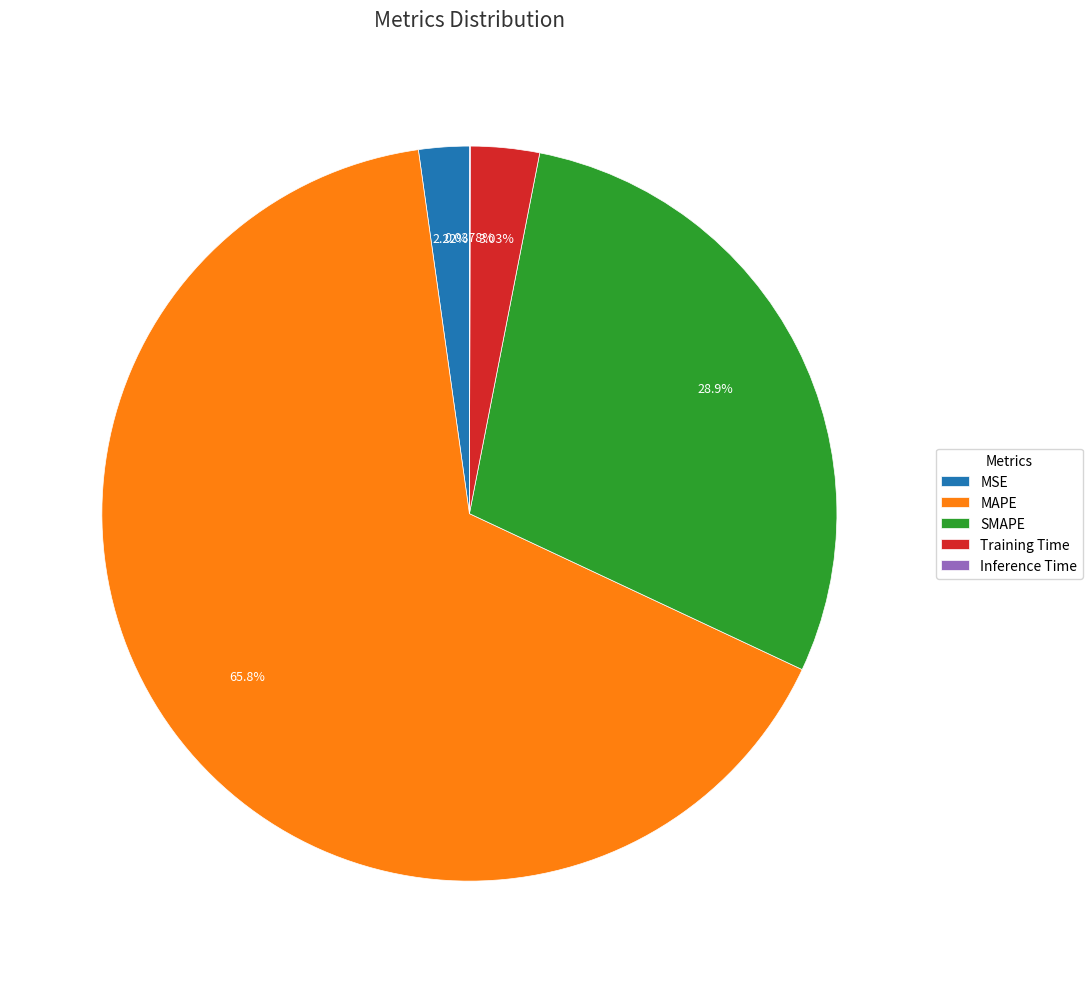

Which slice is the largest?

MAPE